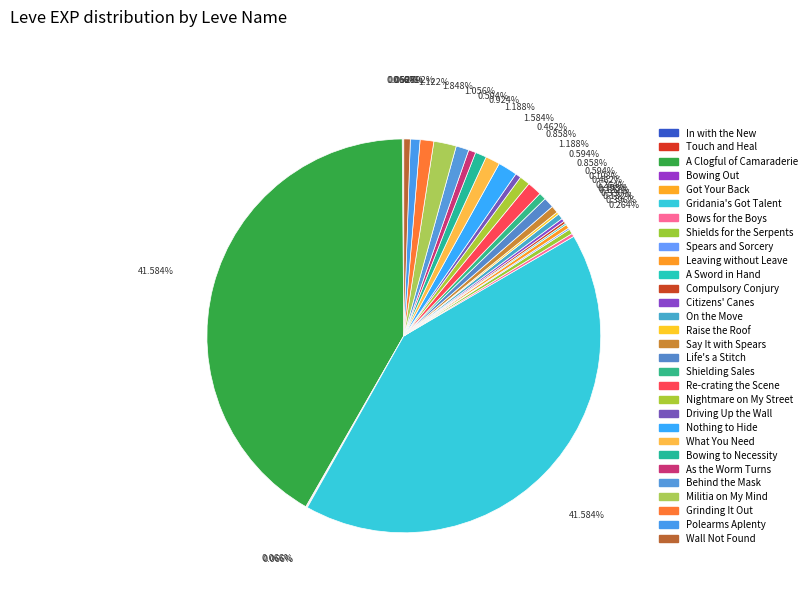

Approximately how many times larger is the value at A Sword in Hand compared to On the Move?

0.3